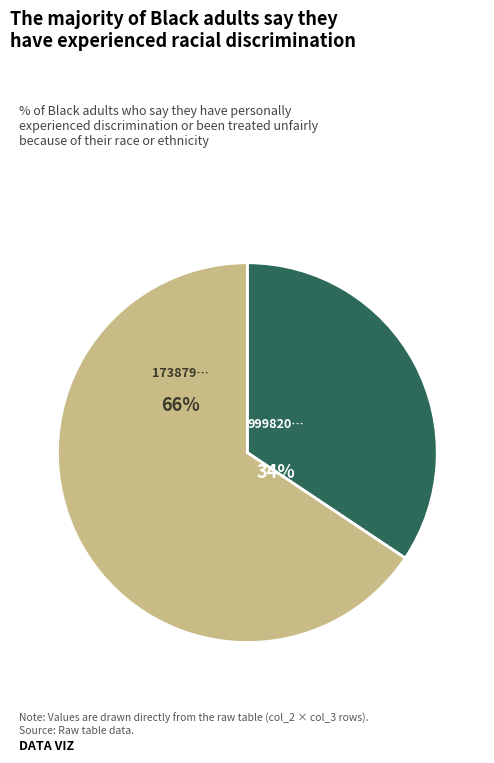

To the nearest percent, what is the average slice percentage?

50%